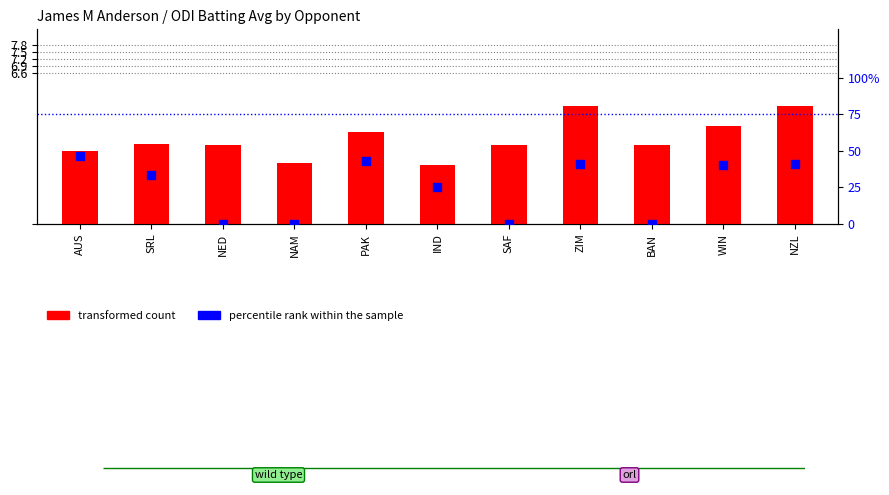

Which series reaches the maximum Y coordinate?

percentile rank within the sample